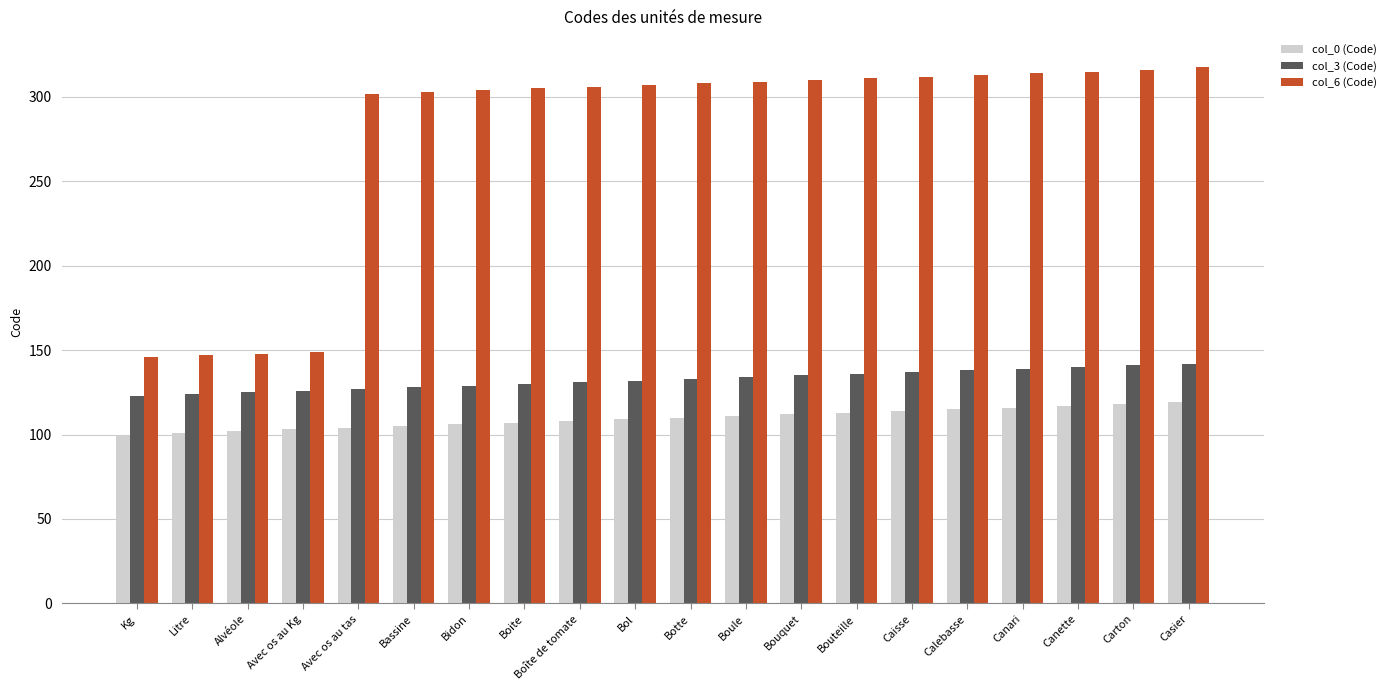

What are all the series names shown in the legend?

col_0 (Code), col_3 (Code), col_6 (Code)